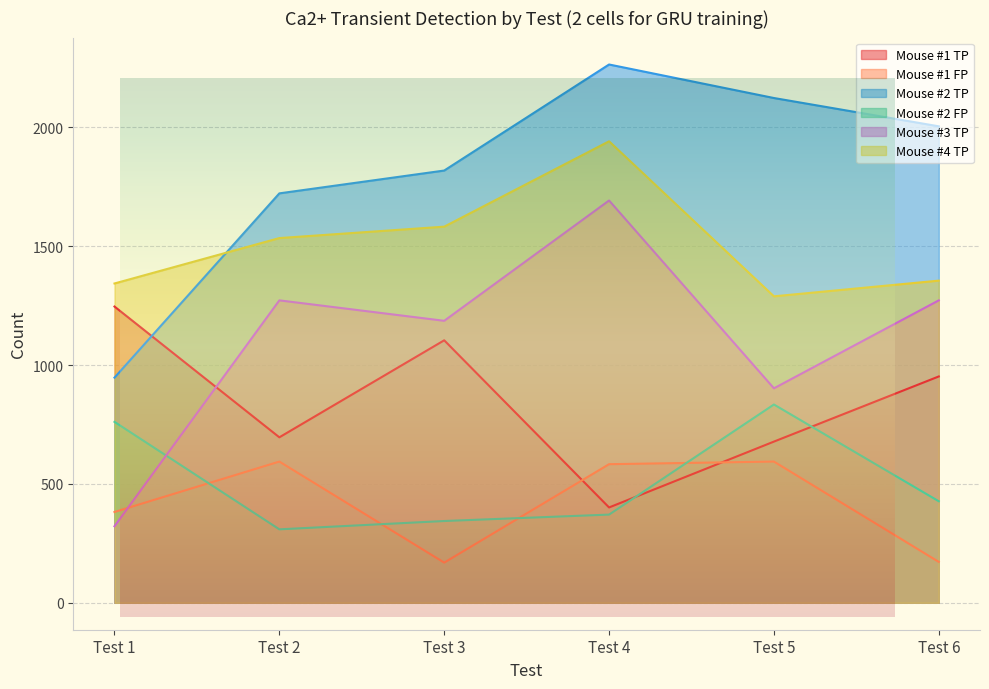

Rank the categories by Mouse #2 FP value from lowest to highest.

Test 2, Test 3, Test 4, Test 6, Test 1, Test 5